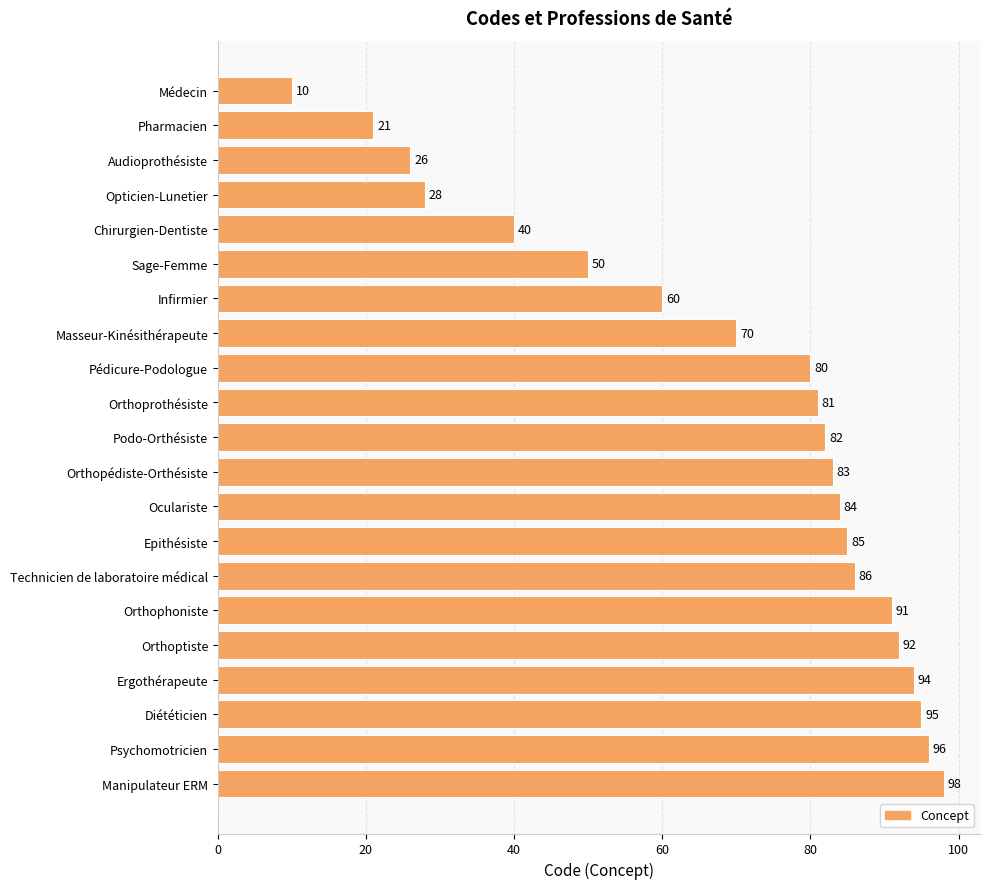

What position from the bottom is Audioprothésiste?

19